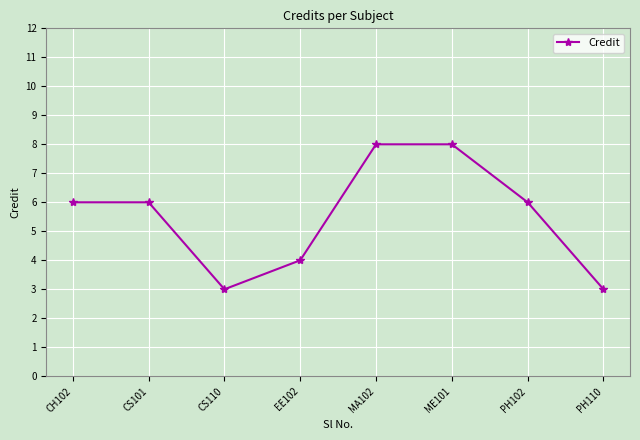

How many distinct data groups are displayed?

1